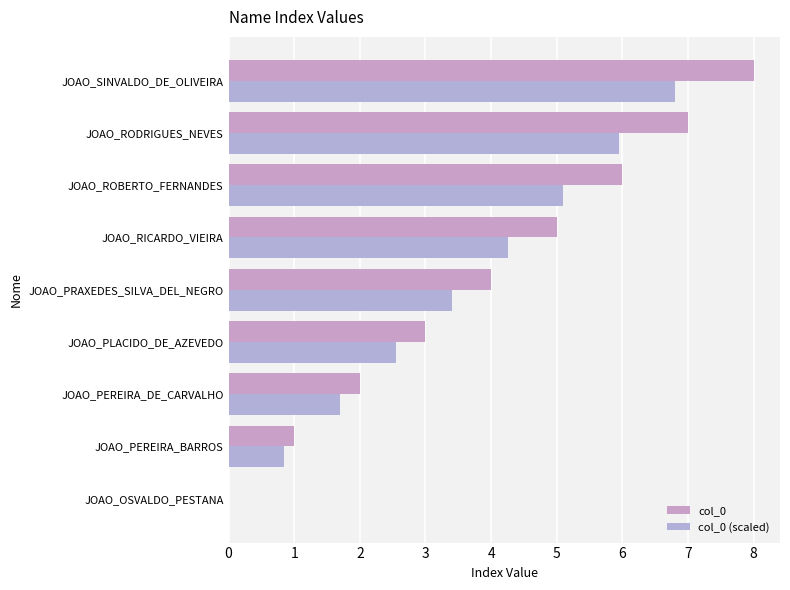

How many values in the col_0 (scaled) series exceed 3?

5